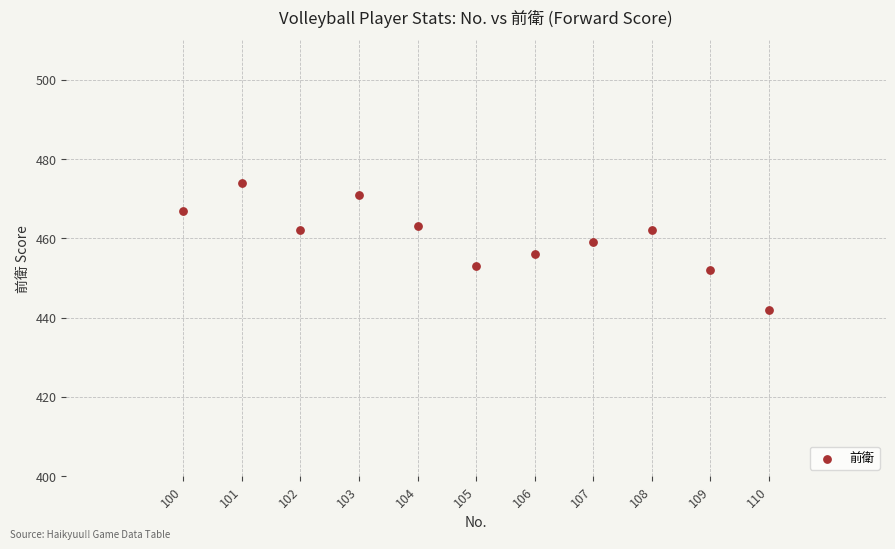

What is the average X value?

105